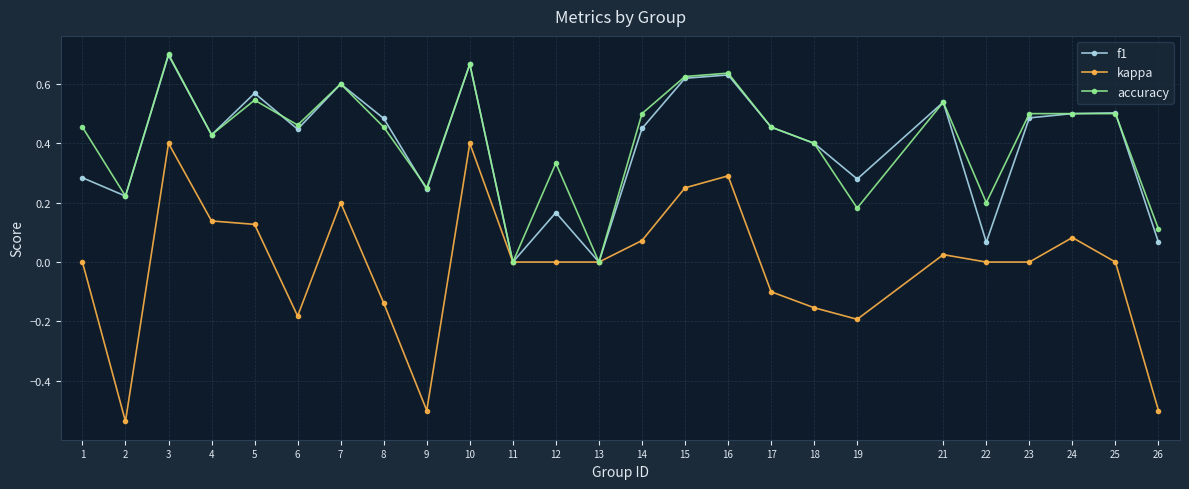

Is the value of kappa at 23 greater than the value of f1 at 26?

No